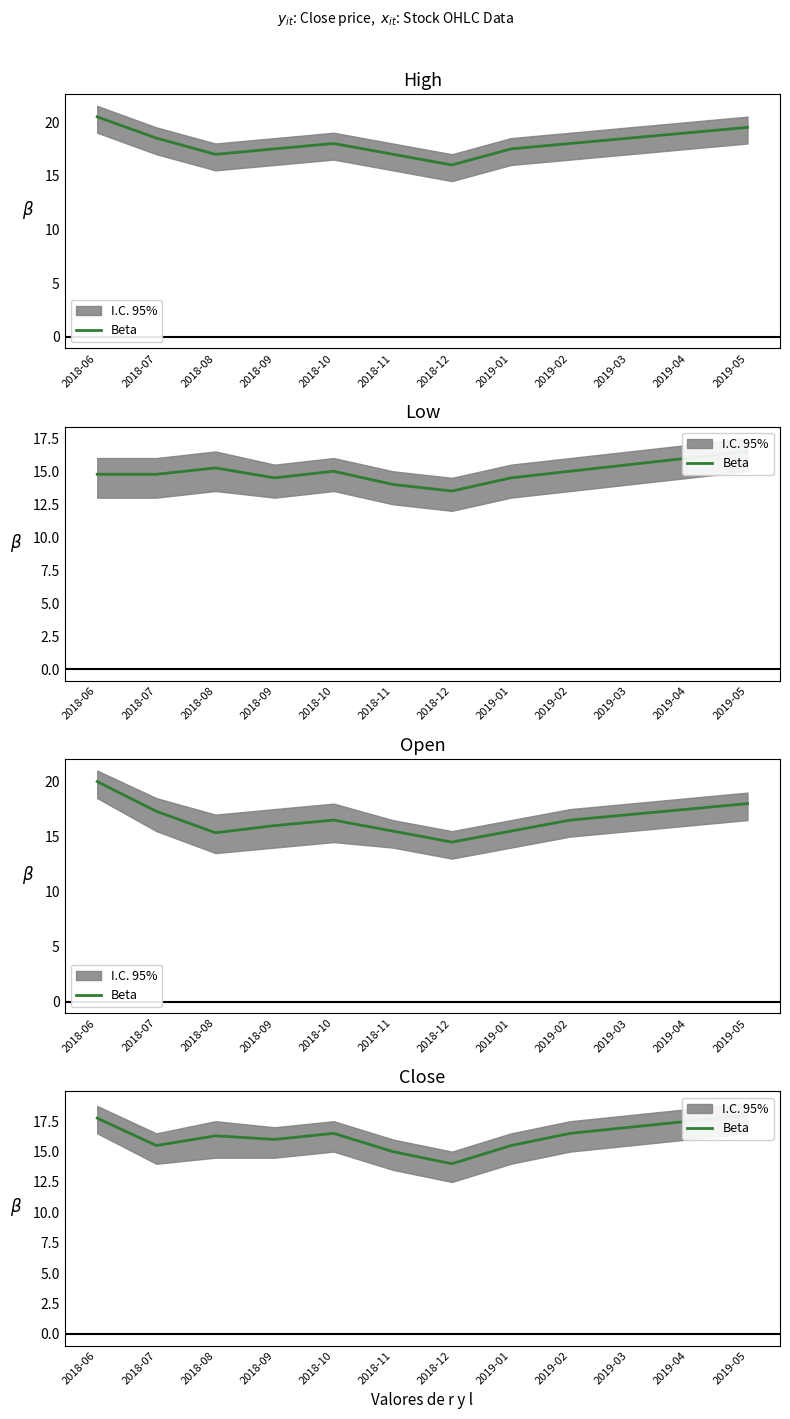

What is the difference between the second highest and minimum values?

3.8